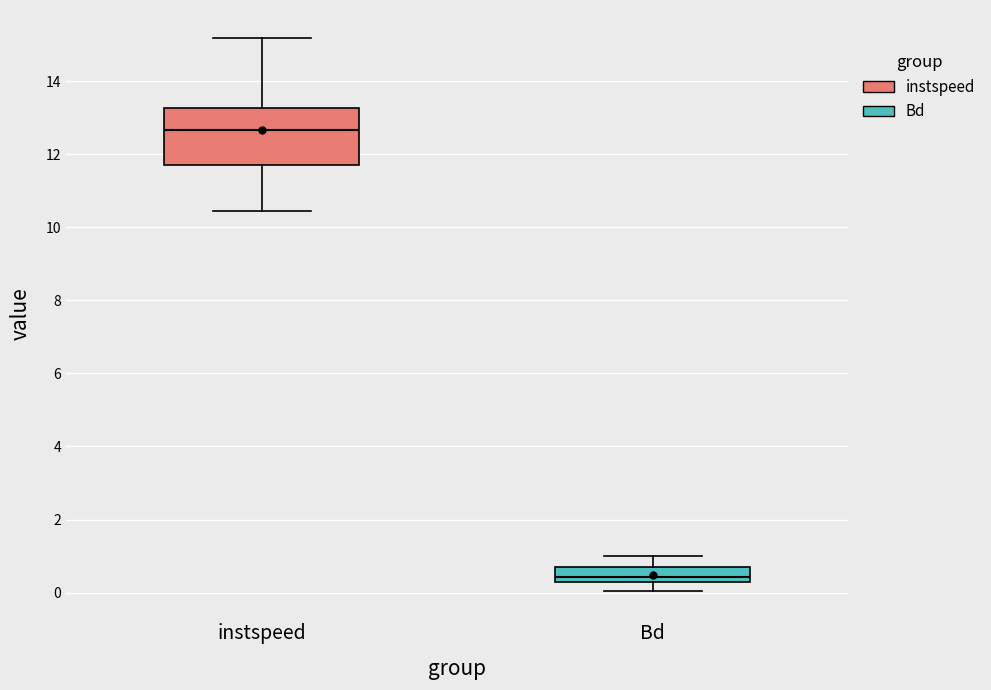

Which box's median line is the highest?

instspeed